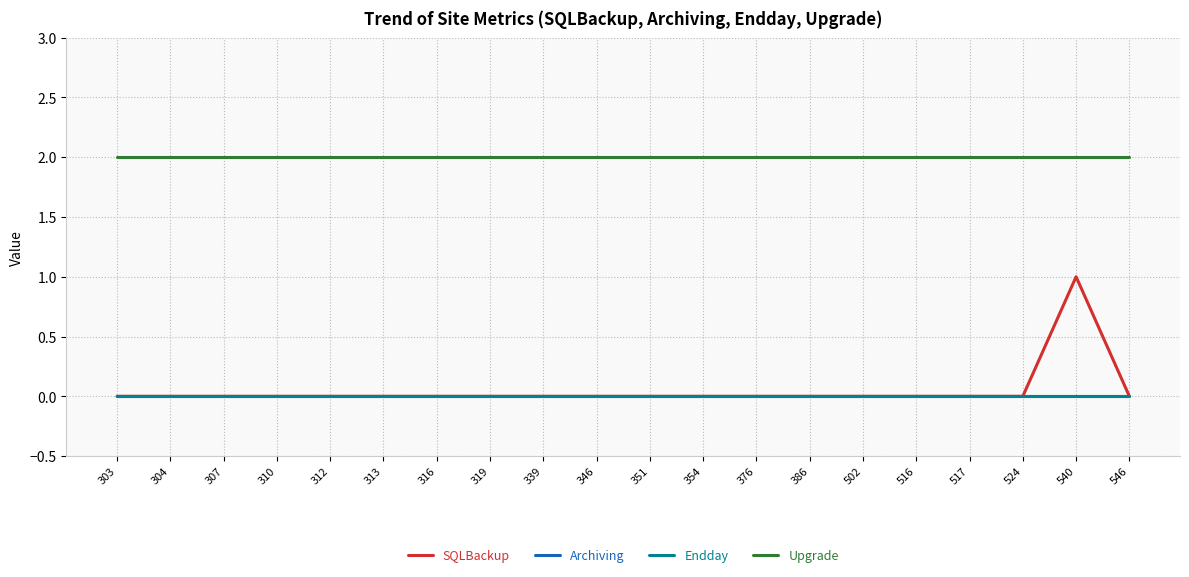

Where is the first local maximum for SQLBackup?

540